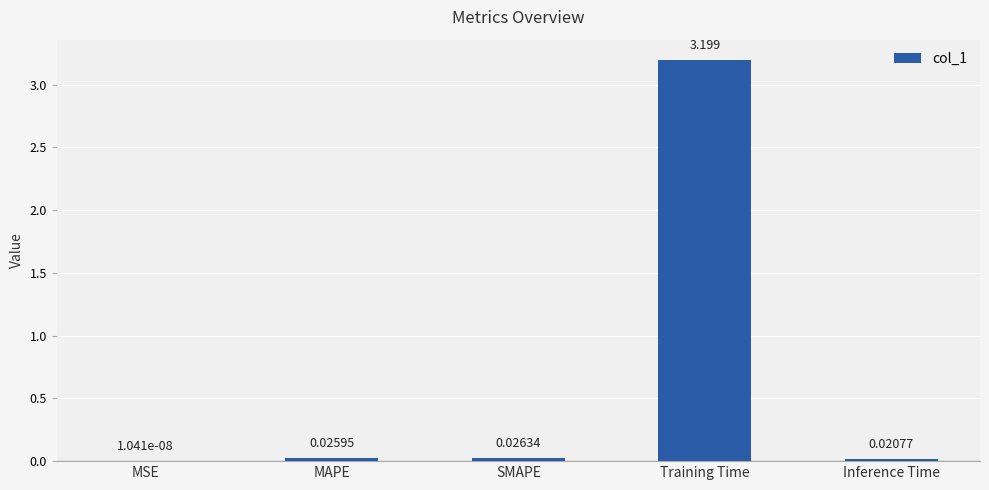

At which label is the value closest to 1?

SMAPE